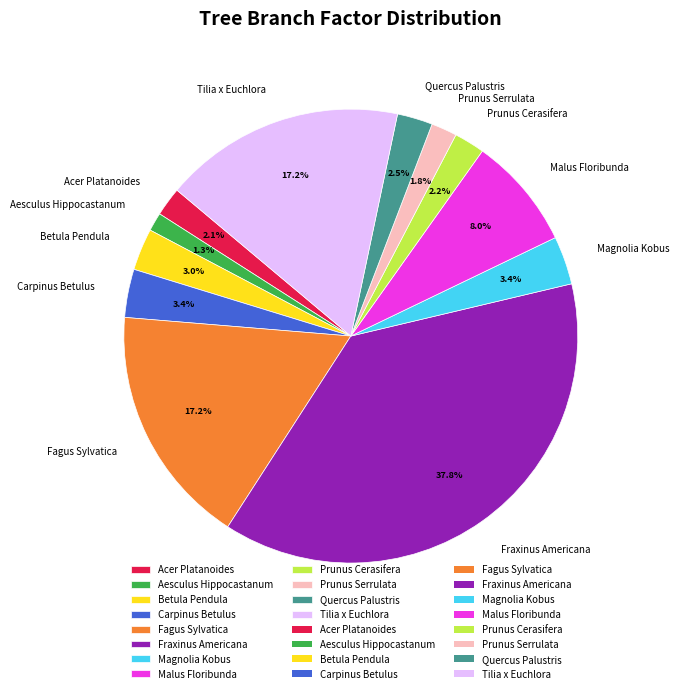

Between Prunus Serrulata and Aesculus Hippocastanum, which is larger?

Prunus Serrulata